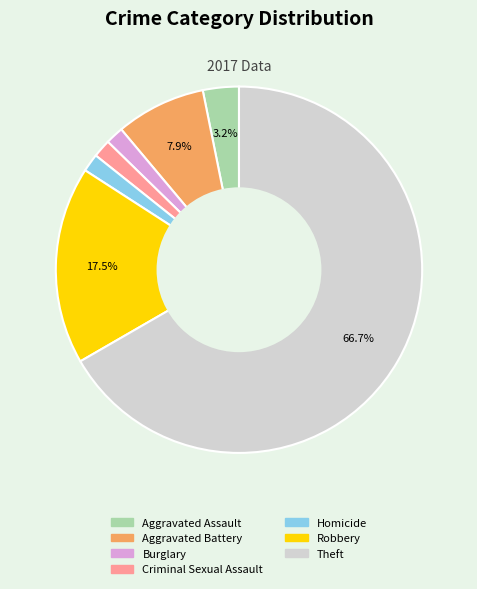

Is there any slice that represents more than half of the pie?

Yes